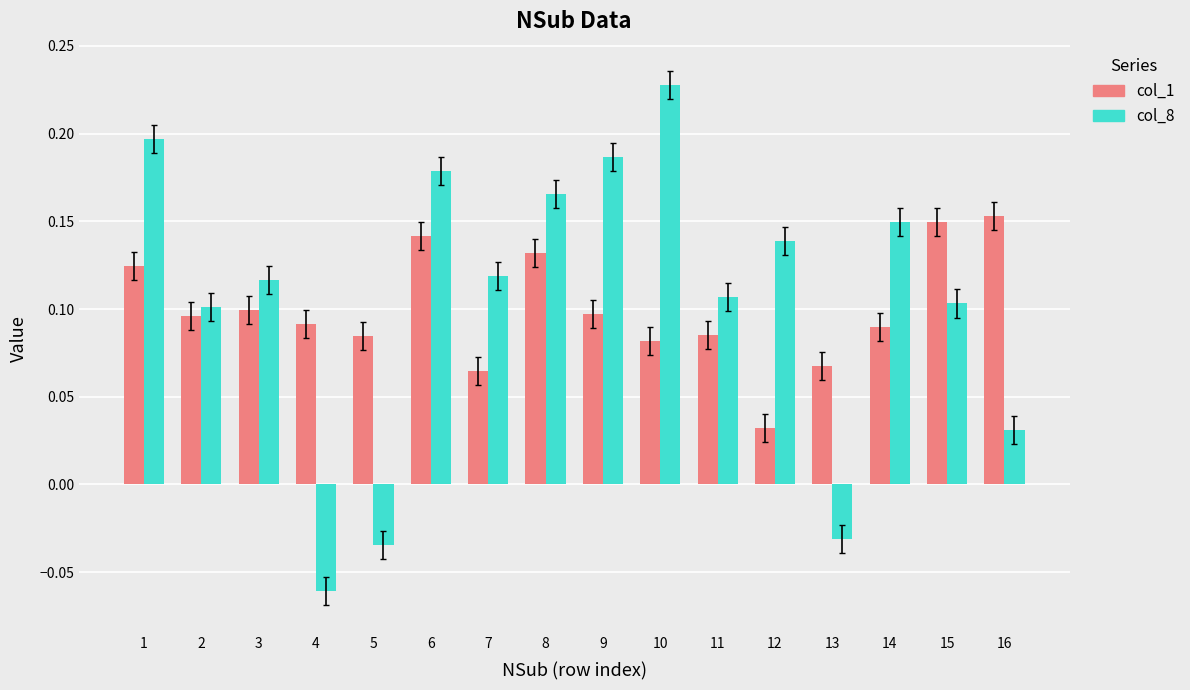

Is the value of col_1 at 12 greater than the value of col_8 at 3?

No